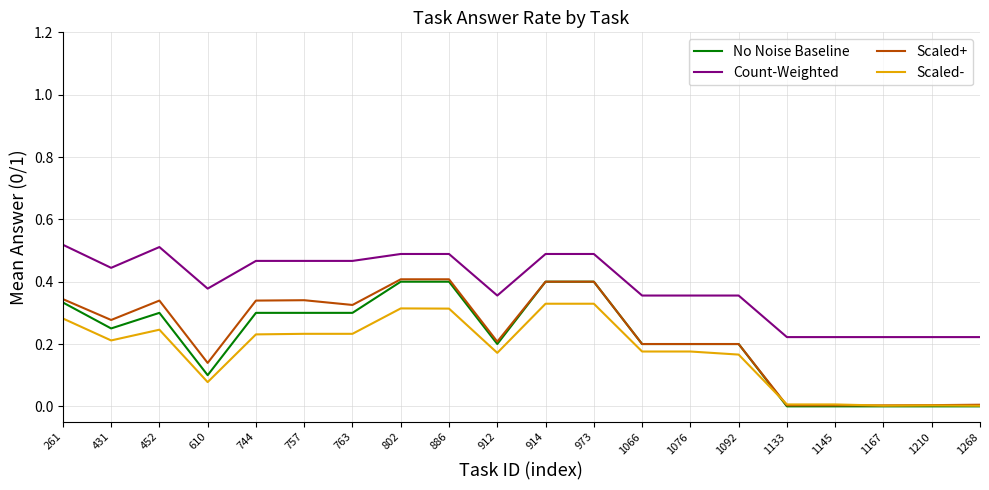

Which series has the largest total across all categories?

Count-Weighted